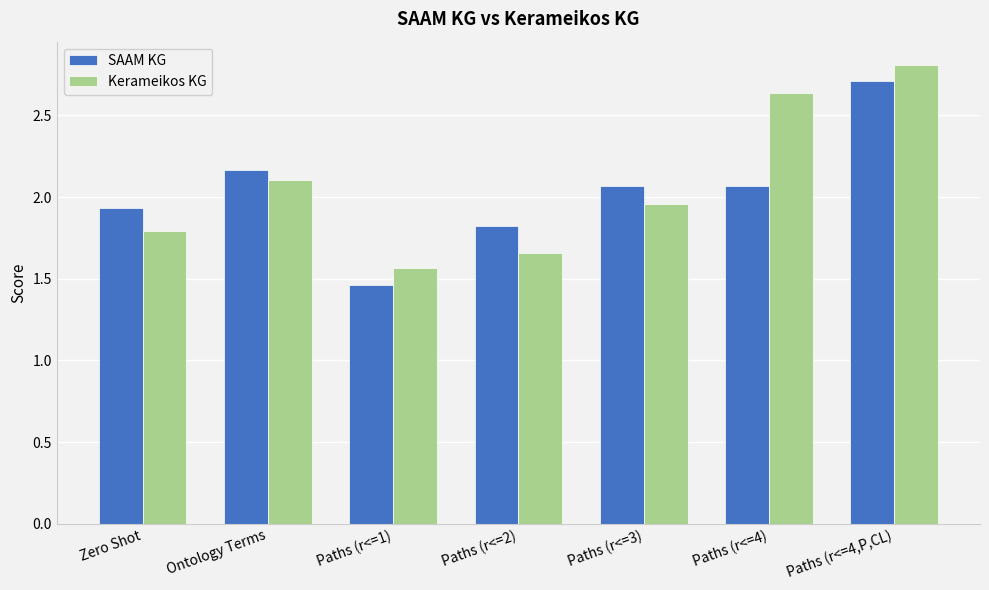

What is the label of the 4th bar from the right?

Paths (r<=2)